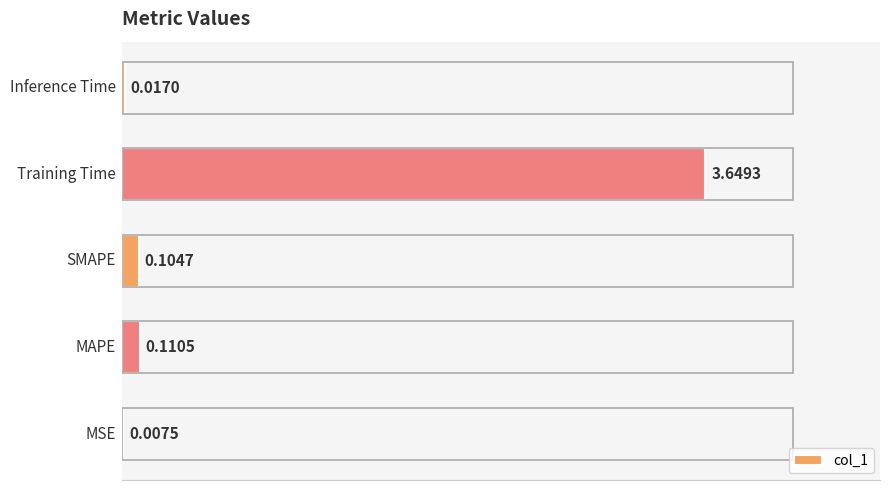

What is the sum of all values?

3.9